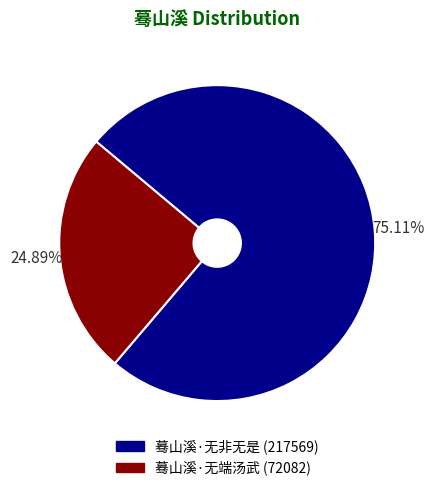

To the nearest percent, what is the average slice percentage?

50%